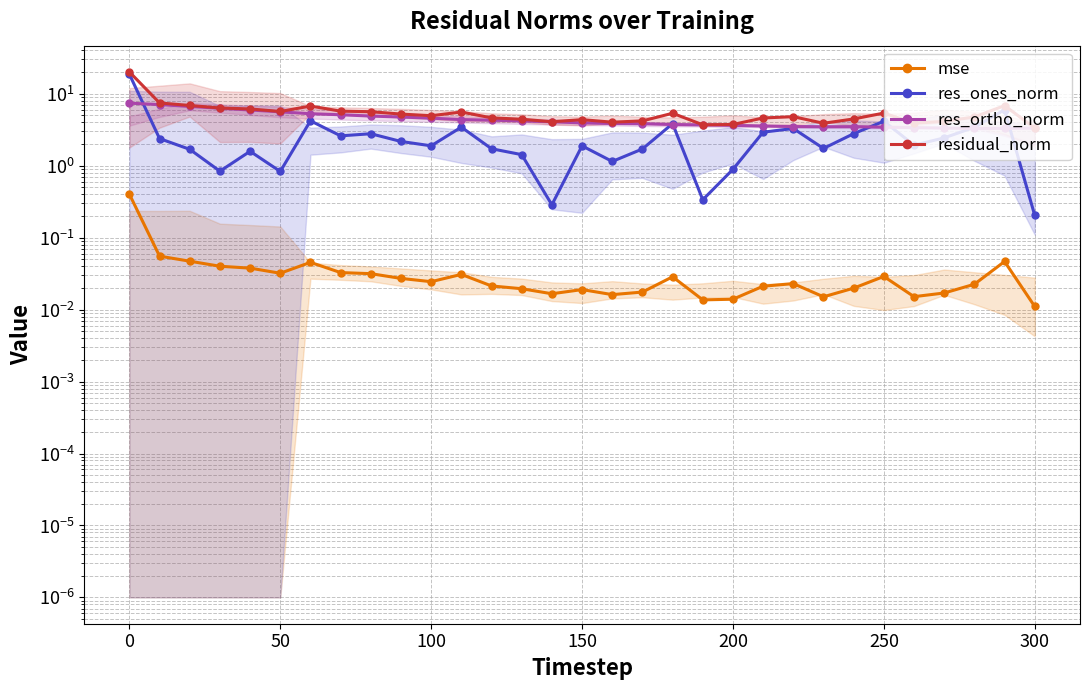

True or false: res_ortho_norm has more than 1 points higher than both neighbors.

False